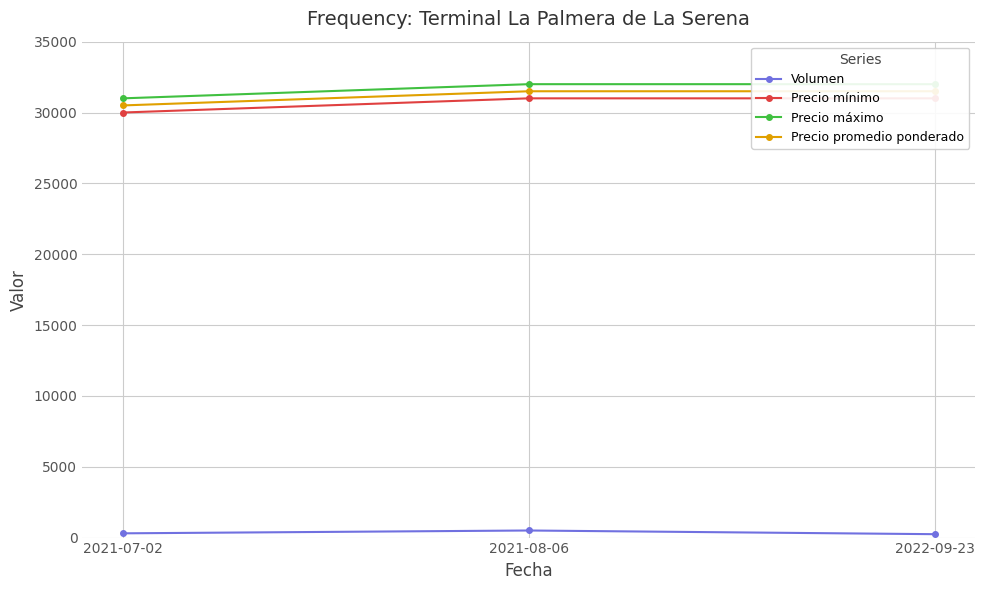

List the labels in order of Precio máximo value, smallest first.

2021-07-02, 2021-08-06, 2022-09-23